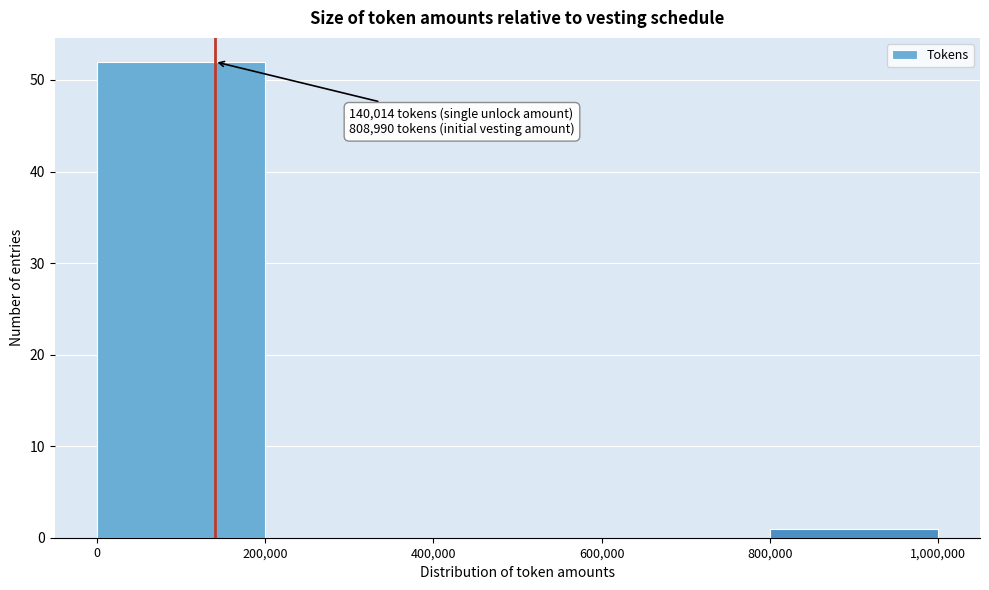

Over which range of the x-axis is the bar tallest?

0 to 200,000